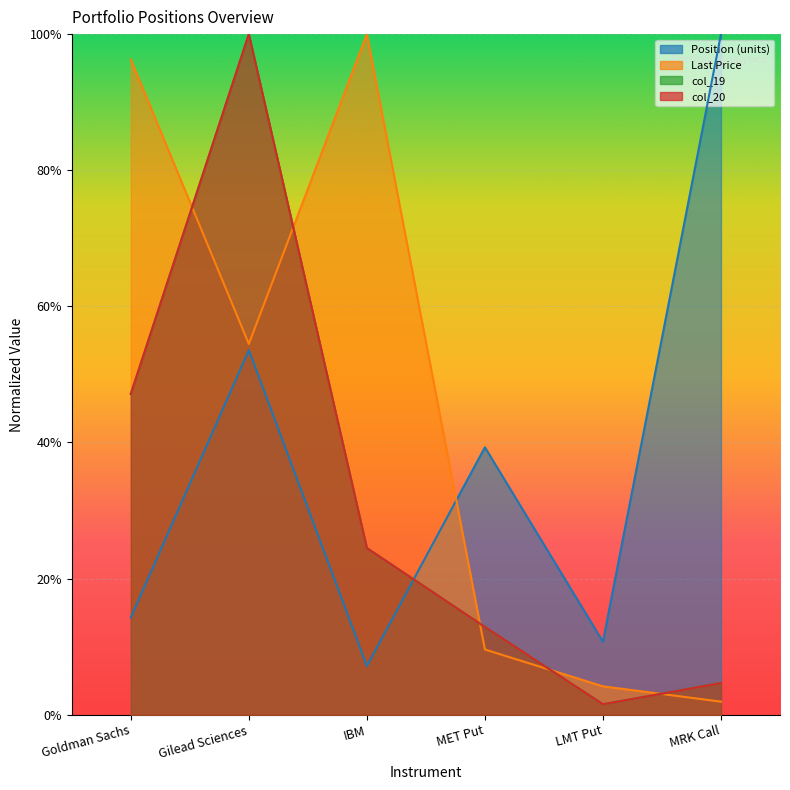

List the labels in order of col_19 value, largest first.

Gilead Sciences, Goldman Sachs, IBM, MET Put, MRK Call, LMT Put